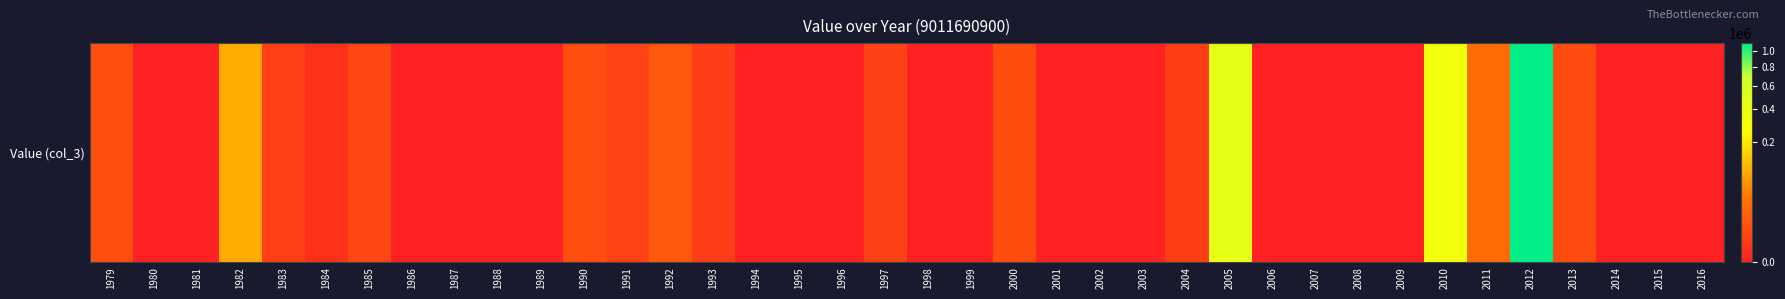

Reading right to left, what are all the values shown in this chart?

0.0	0.0	0.0	5060.5	1116199.7	24783.5	343982.4	0.0	0.0	0.0	0.0	416610.2	1630.8	0.0	0.0	0.0	5379.5	0.0	0.0	2244.0	0.0	0.0	0.0	1507.0	10116.8	2570.3	5802.4	0.0	0.0	0.0	0.0	3369.7	278.8	1833.5	91808.3	0.0	0.0	6334.4